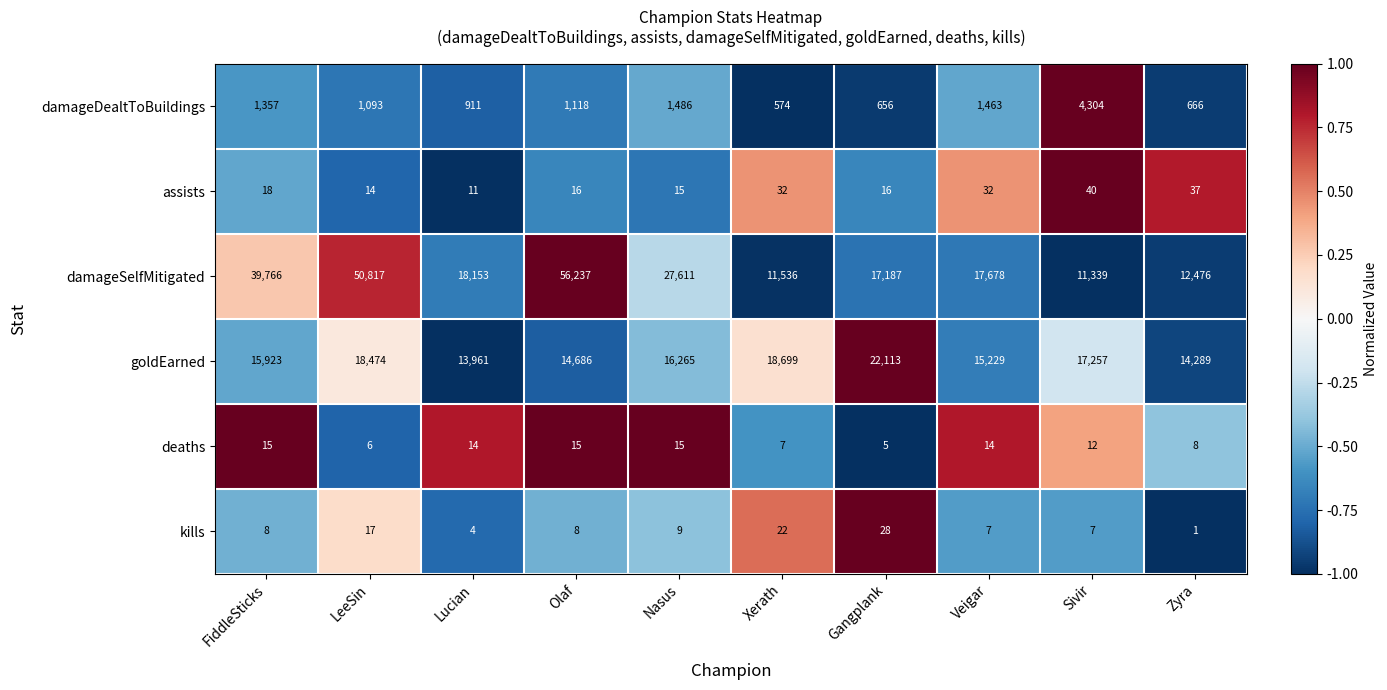

What value does the damageDealtToBuildings series have at Lucian, to the nearest 10?

910